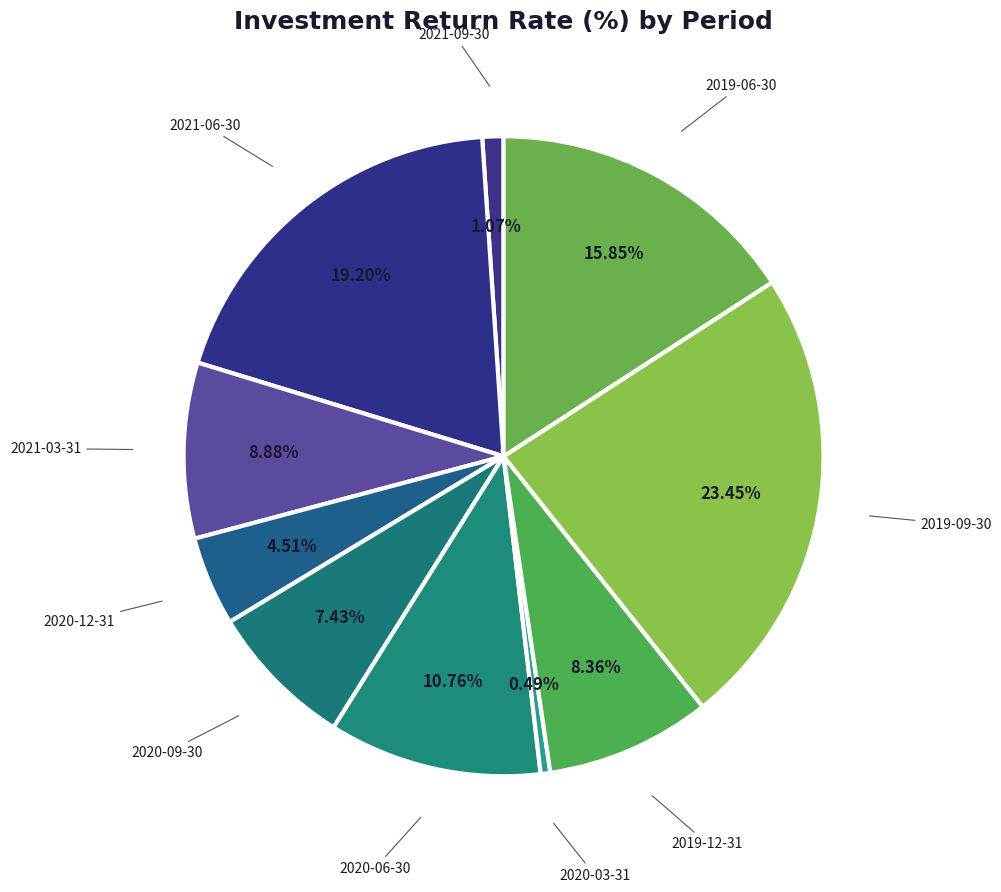

Is 2019-09-30 the majority of the pie?

No